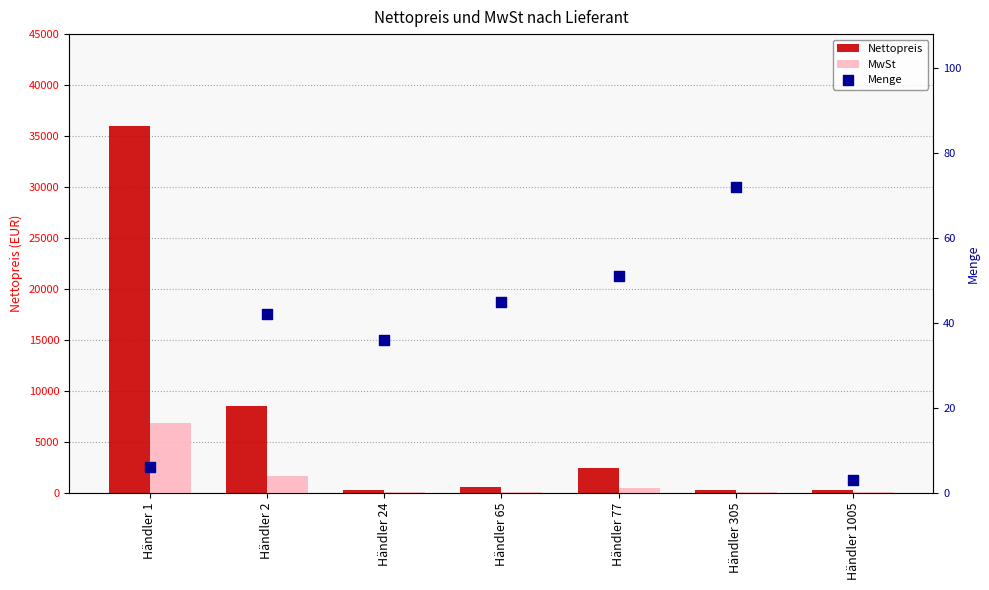

Is the value of Nettopreis at Händler 2 greater than the value of MwSt at Händler 2?

Yes